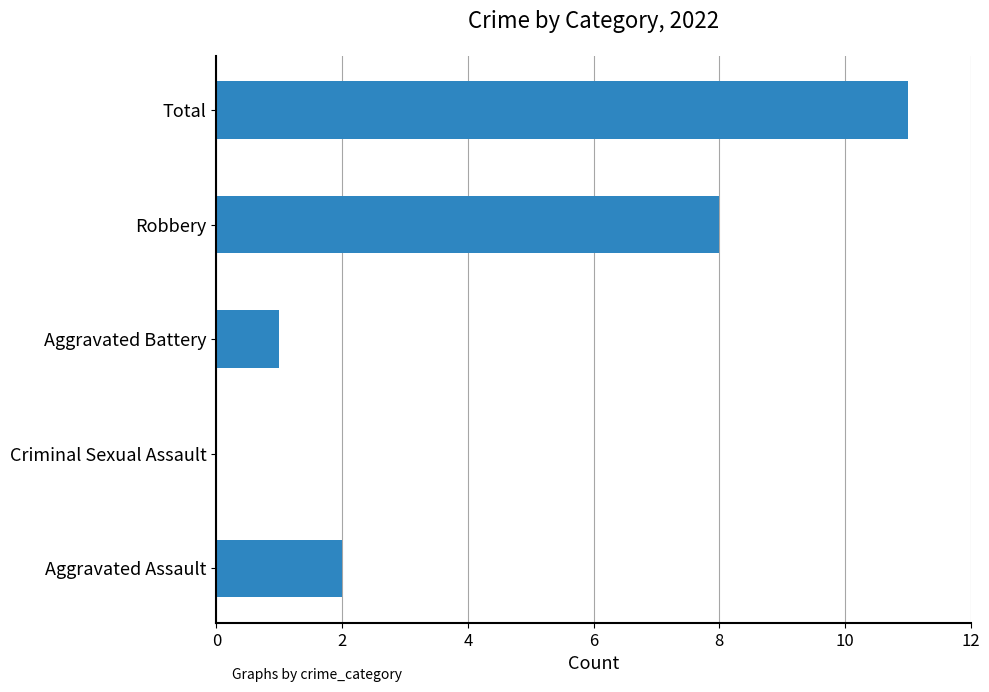

How many values are above zero?

4